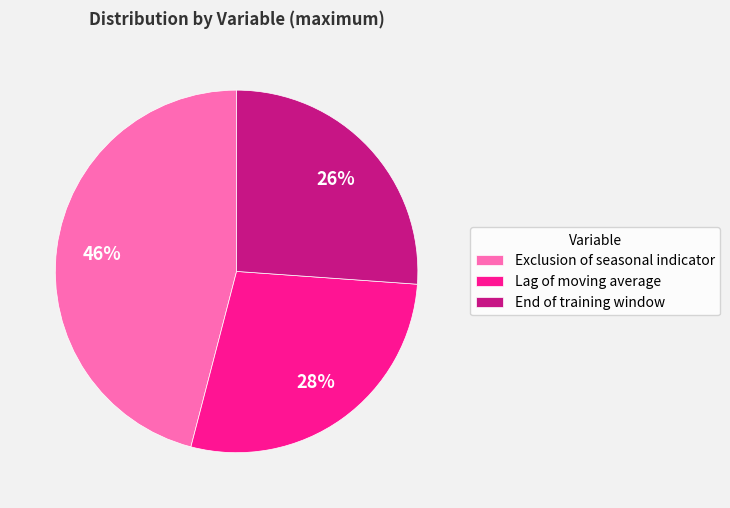

Is there any slice that represents more than half of the pie?

No